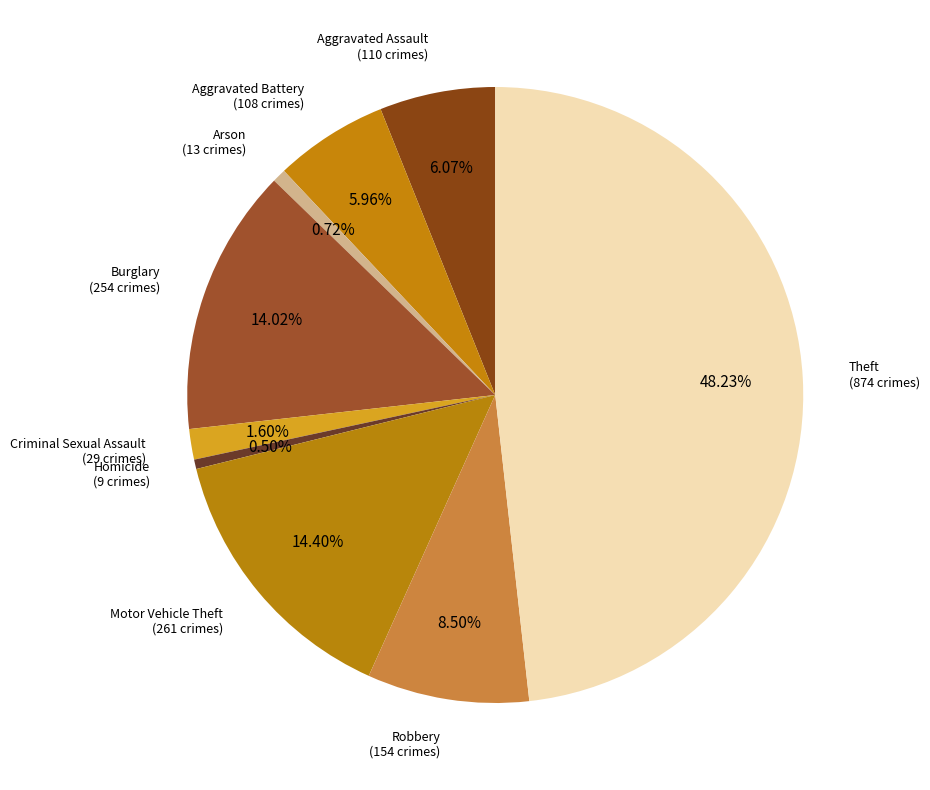

To the nearest percent, what percentage of the pie is Burglary?

14%